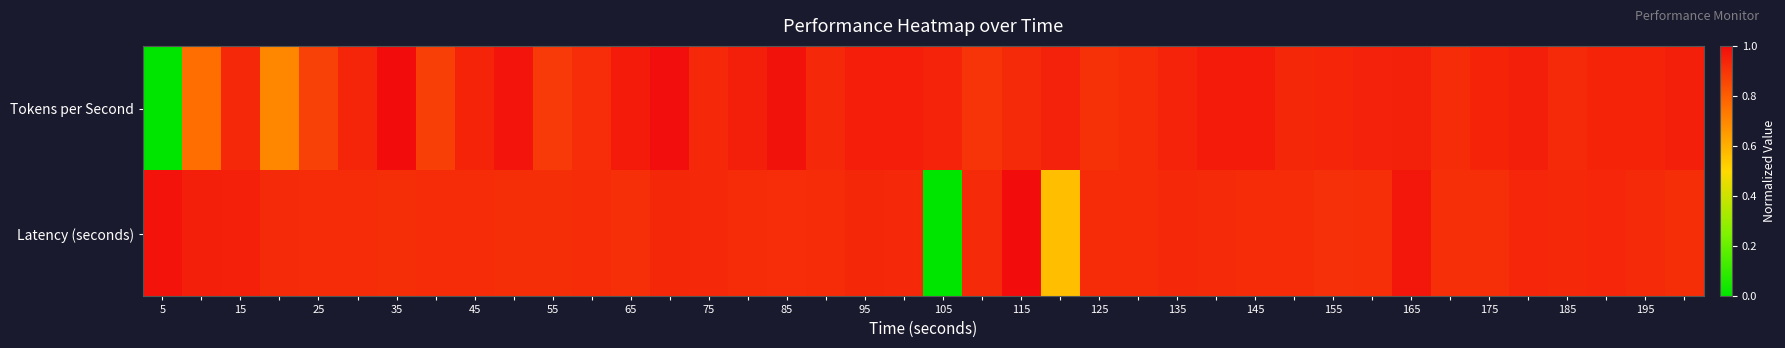

Which series has the largest range (max minus min)?

Tokens per Second